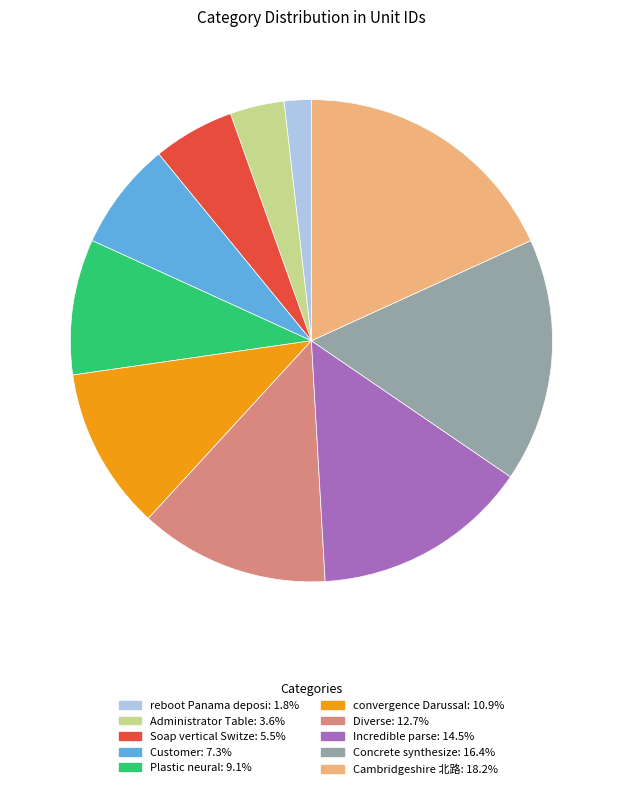

What is the smallest slice in the pie chart?

reboot Panama deposi